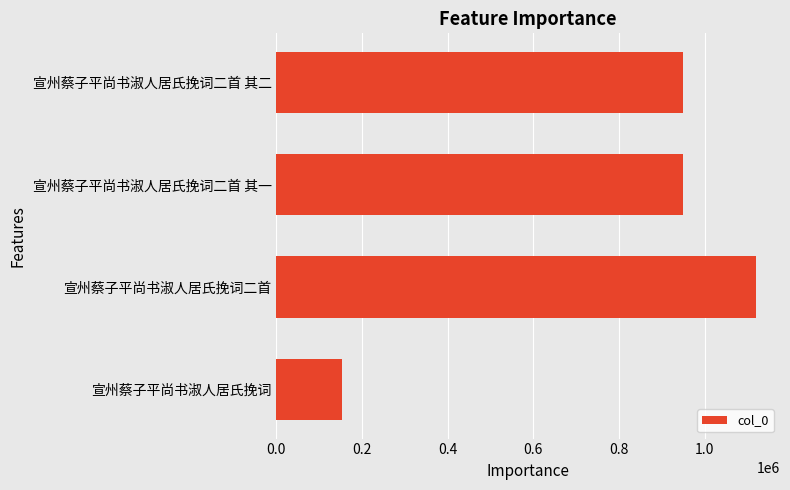

Which has a higher value, 宣州蔡子平尚书淑人居氏挽词二首 其二 or 宣州蔡子平尚书淑人居氏挽词二首?

宣州蔡子平尚书淑人居氏挽词二首